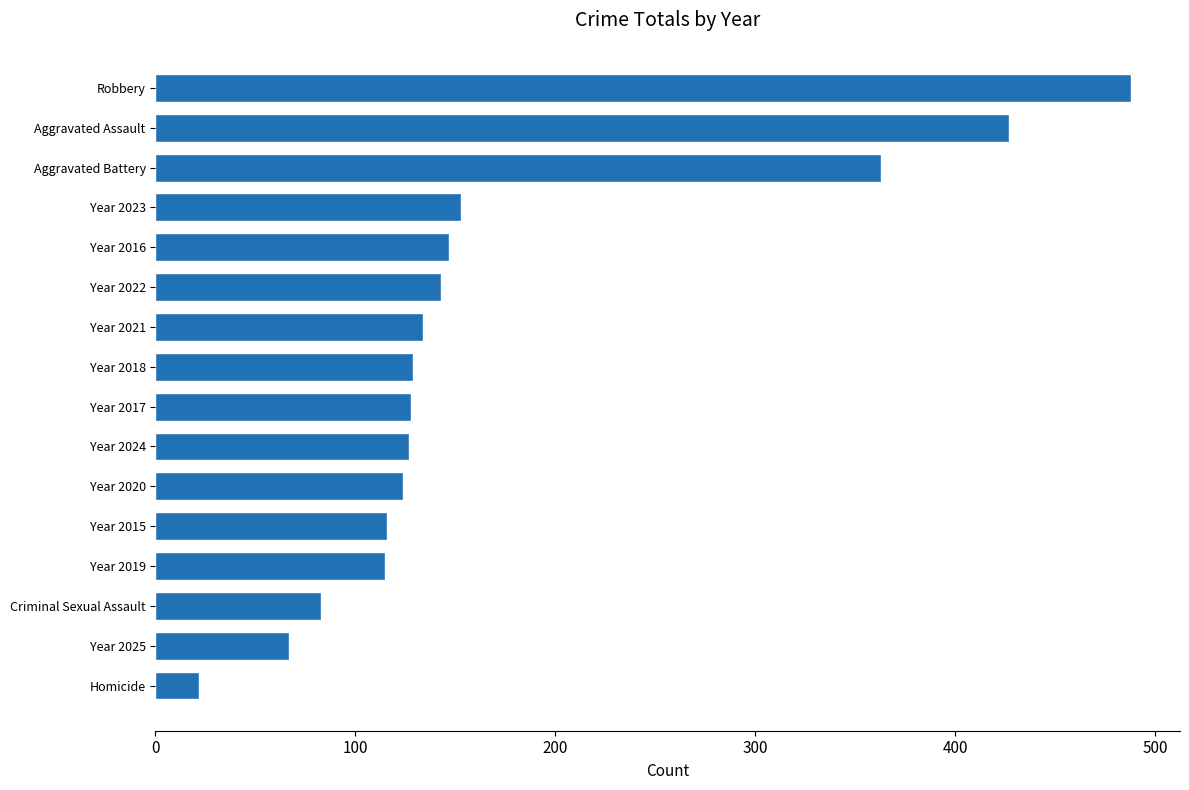

What is the change in value from Homicide to Year 2023?

+131